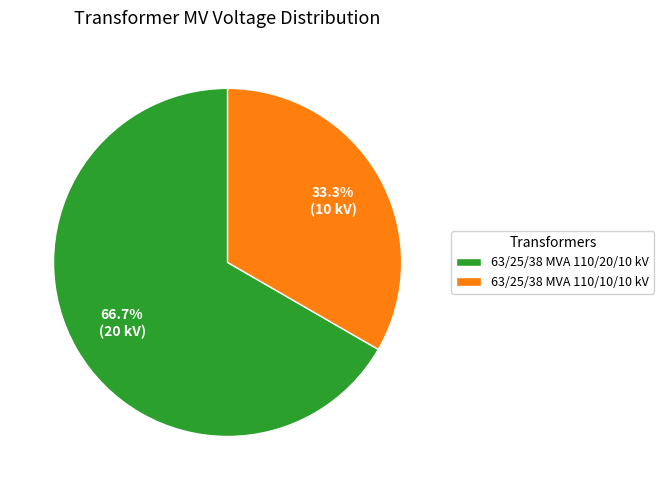

Is it true that 63/25/38 MVA 110/10/10 kV is 33% of the pie?

True